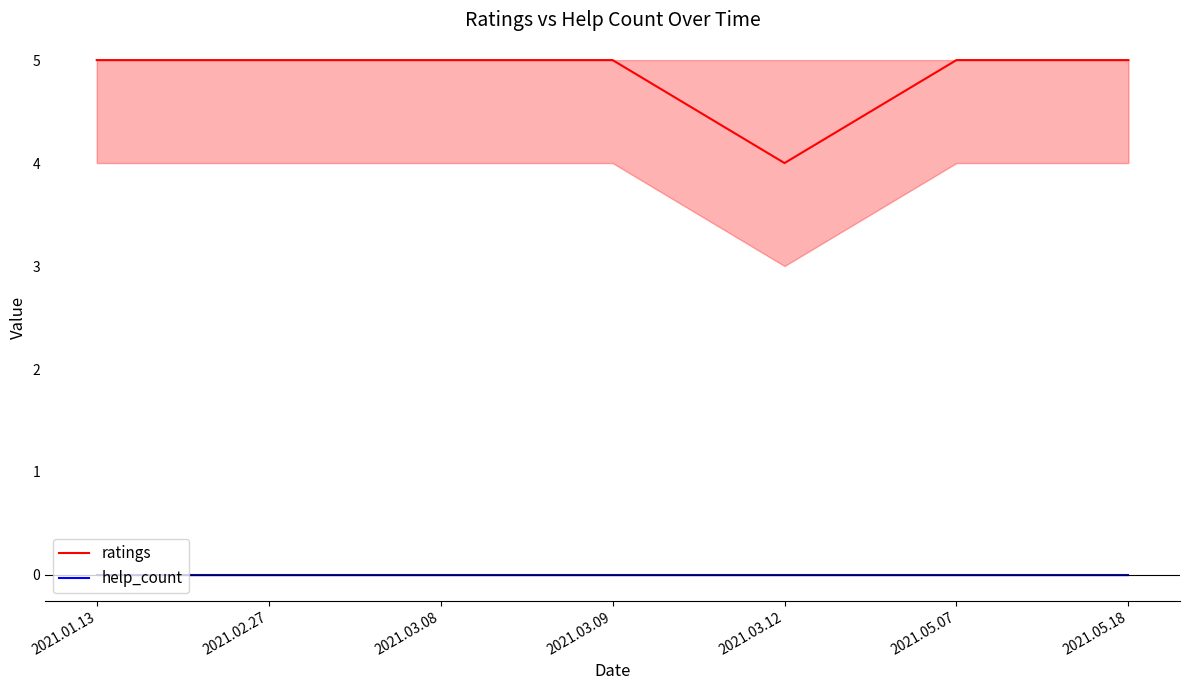

Rank the series at 2021.05.07 from highest to lowest value.

ratings, help_count